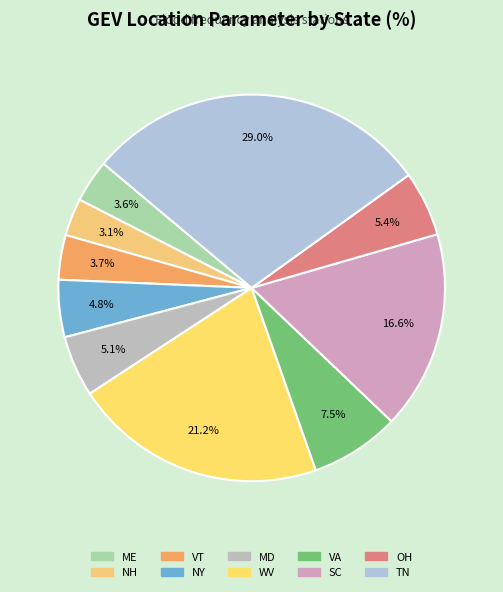

Is NY the majority of the pie?

No